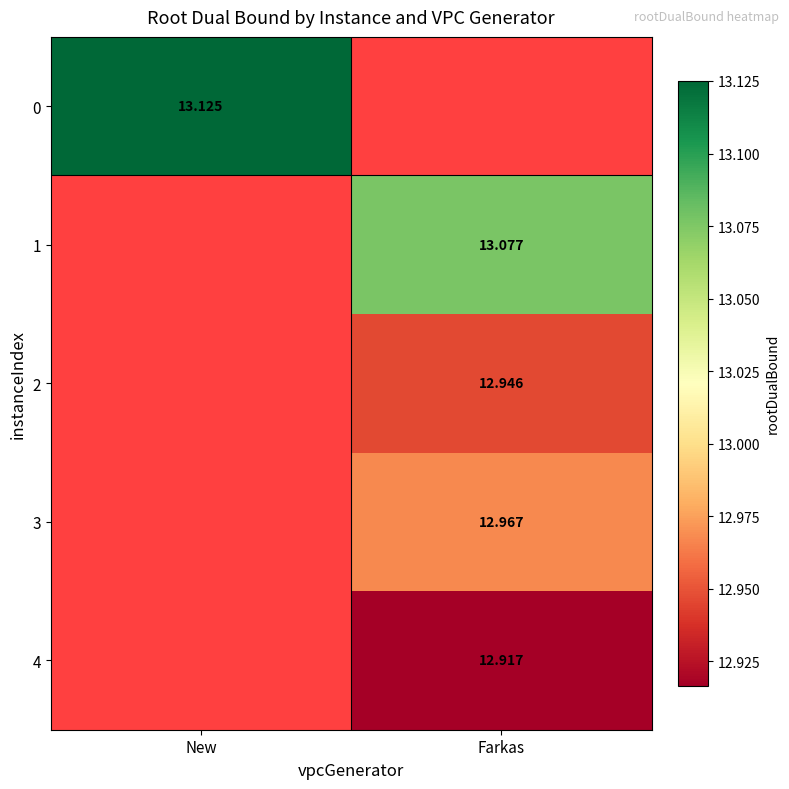

How many data points does each series have?

2